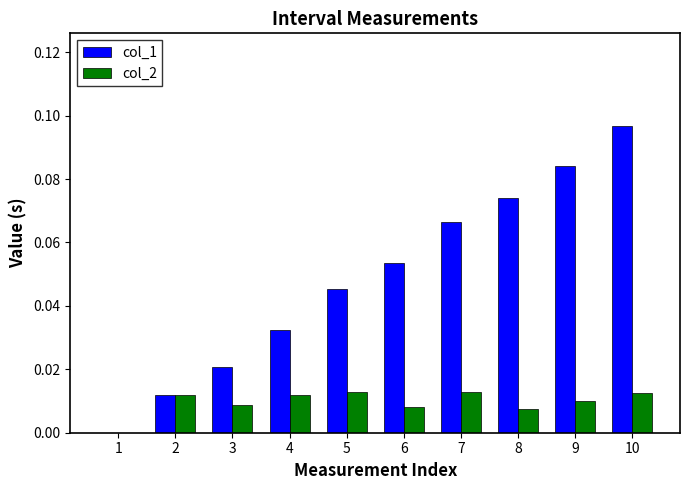

Are the bars horizontal?

No